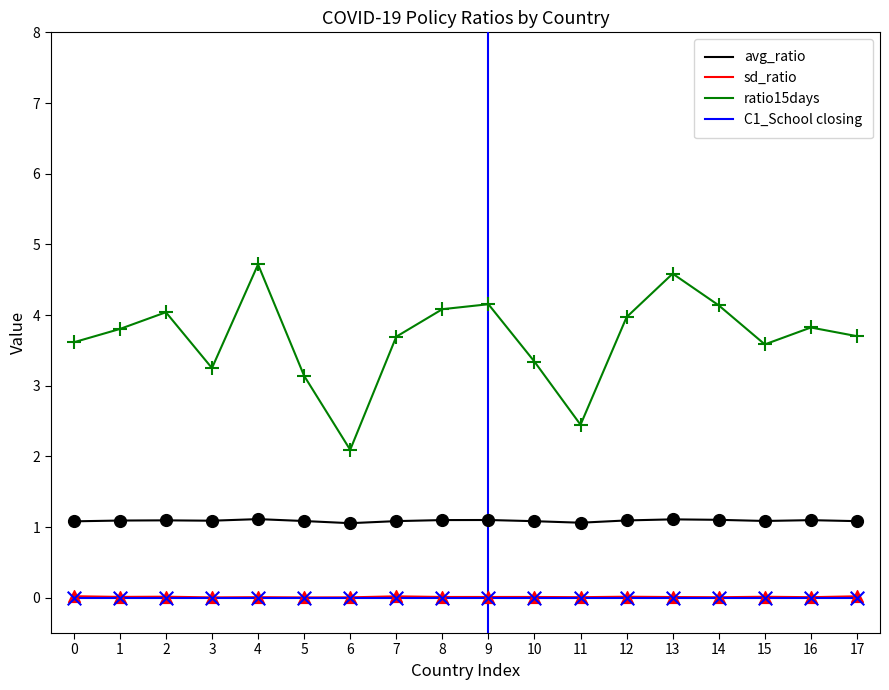

At how many categories does at least one series exceed 0?

18